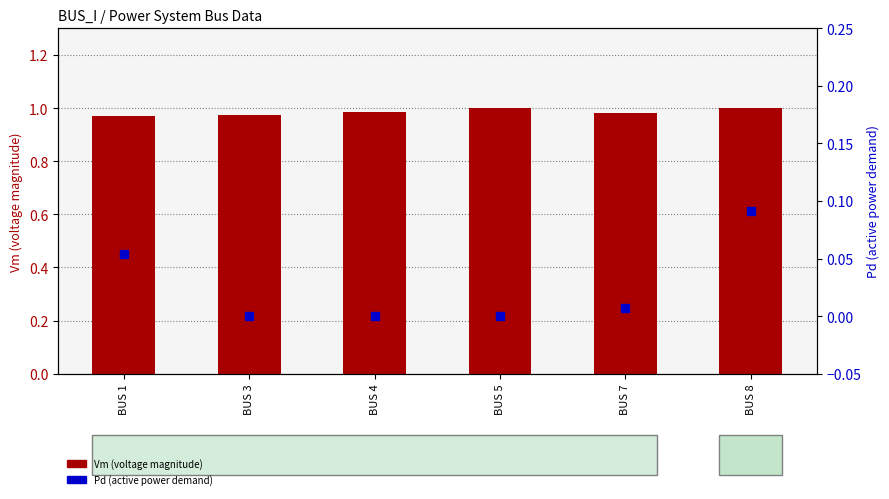

At how many categories does at least one series exceed 0?

6